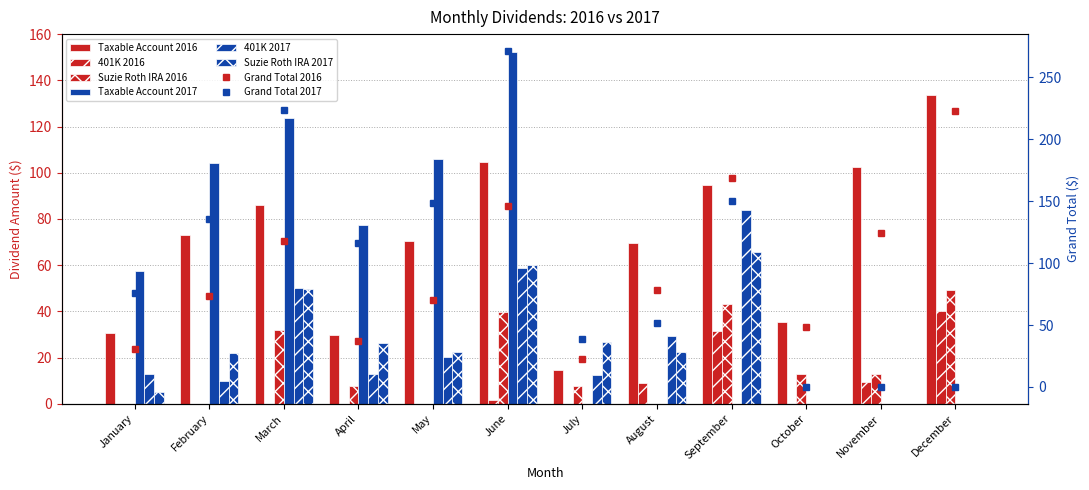

What is the difference between the maximum and minimum values in the Suzie Roth IRA 2016 series?

49.2